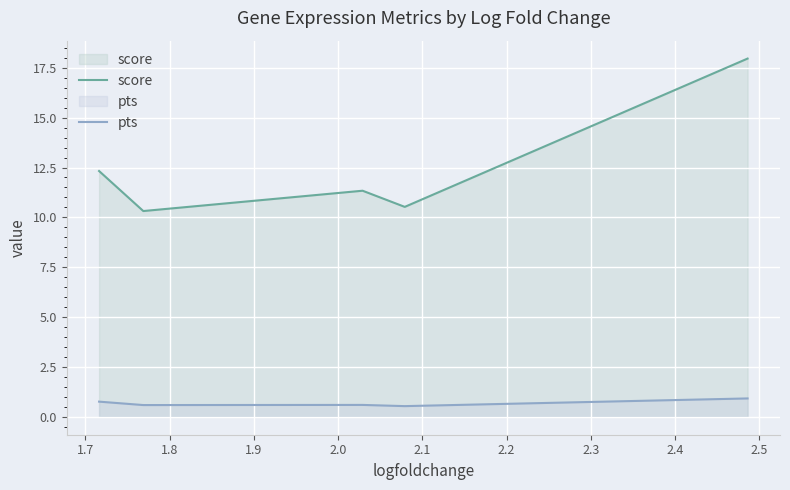

List the series in order of their overall mean, lowest first.

pts, score